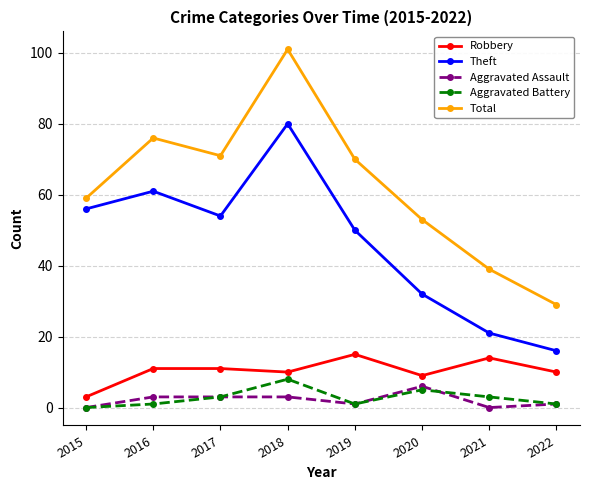

Reading left to right, extract all data points from this chart.

Robbery: 3	11	11	10	15	9	14	10
Theft: 56	61	54	80	50	32	21	16
Aggravated Assault: 0	3	3	3	1	6	0	1
Aggravated Battery: 0	1	3	8	1	5	3	1
Total: 59	76	71	101	70	53	39	29